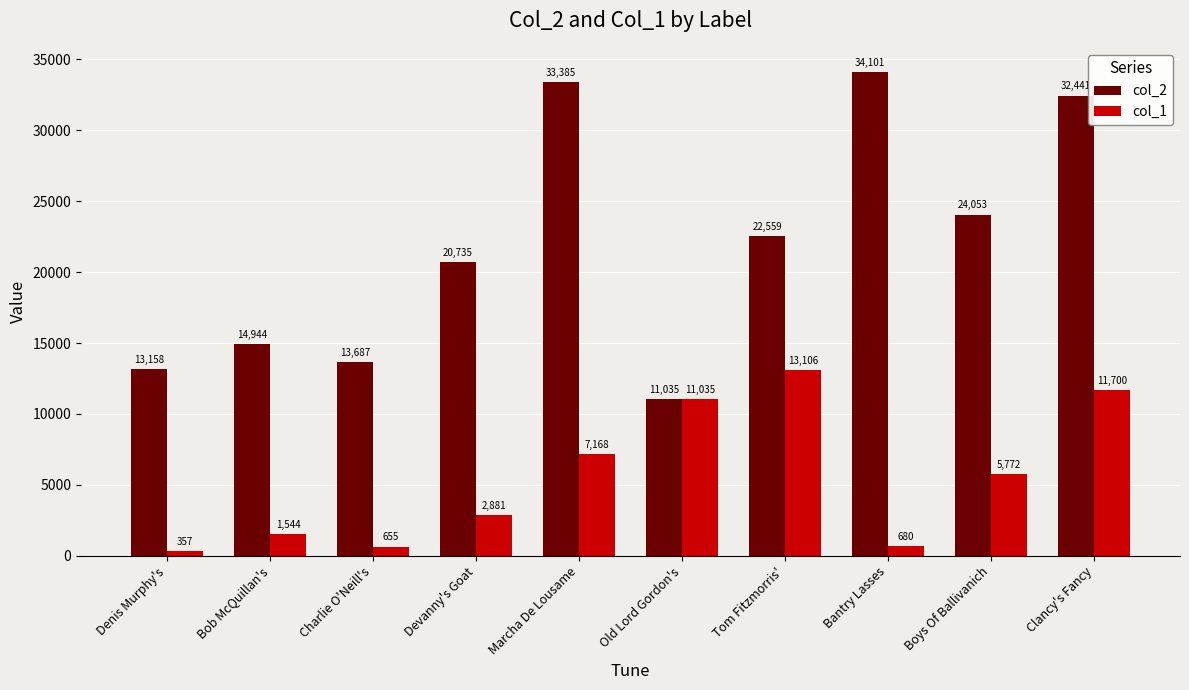

Which series changed the most between Tom Fitzmorris' and Clancy's Fancy?

col_2